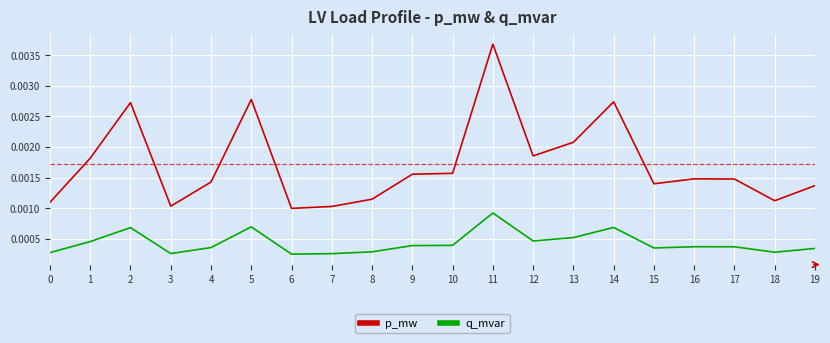

Which series changed the most between 10 and 11?

p_mw